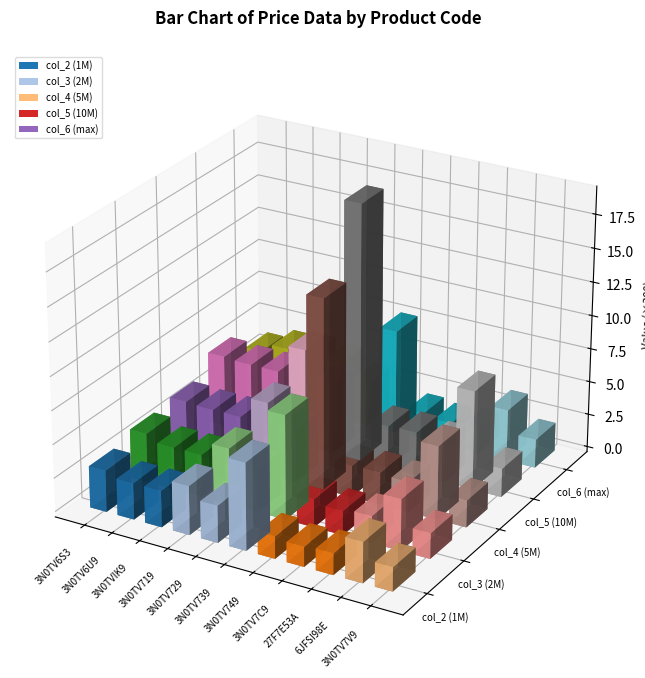

How many distinct data groups are displayed?

5